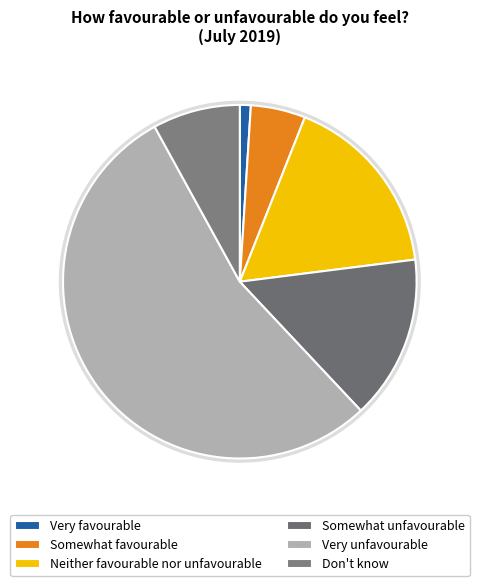

Is it true that Very favourable is 11% of the pie?

False